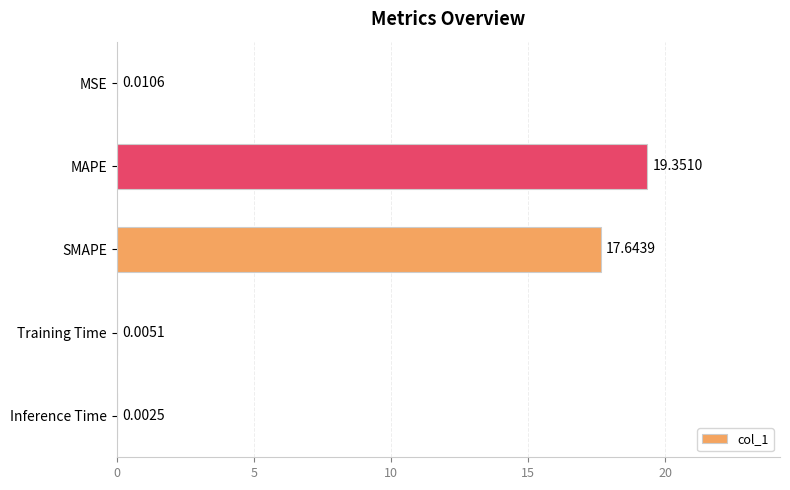

What is the sum of all values?

37.0